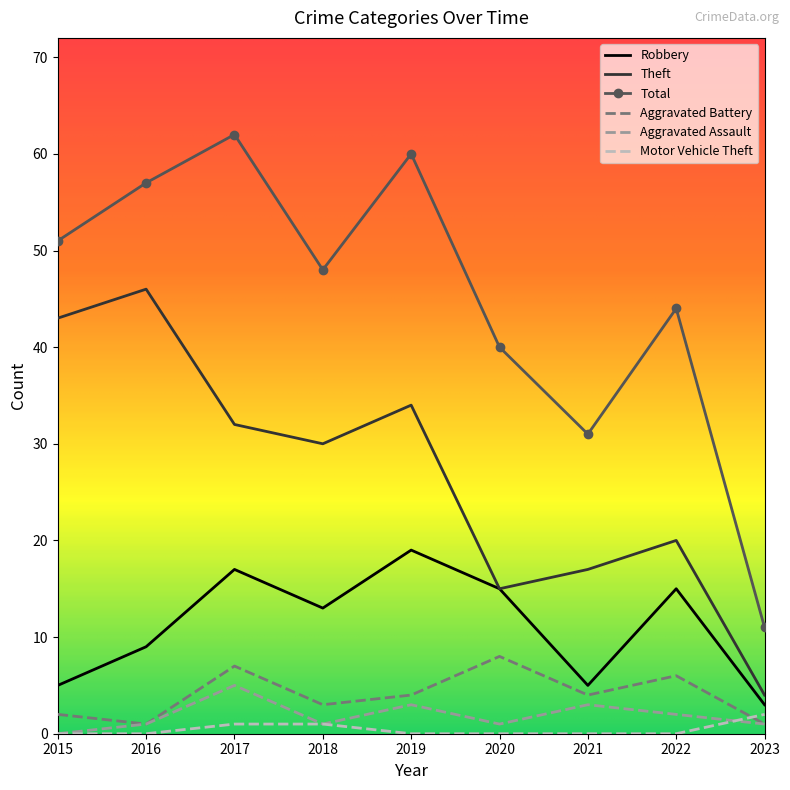

What are all the series names shown in the legend?

Robbery, Theft, Total, Aggravated Battery, Aggravated Assault, Motor Vehicle Theft